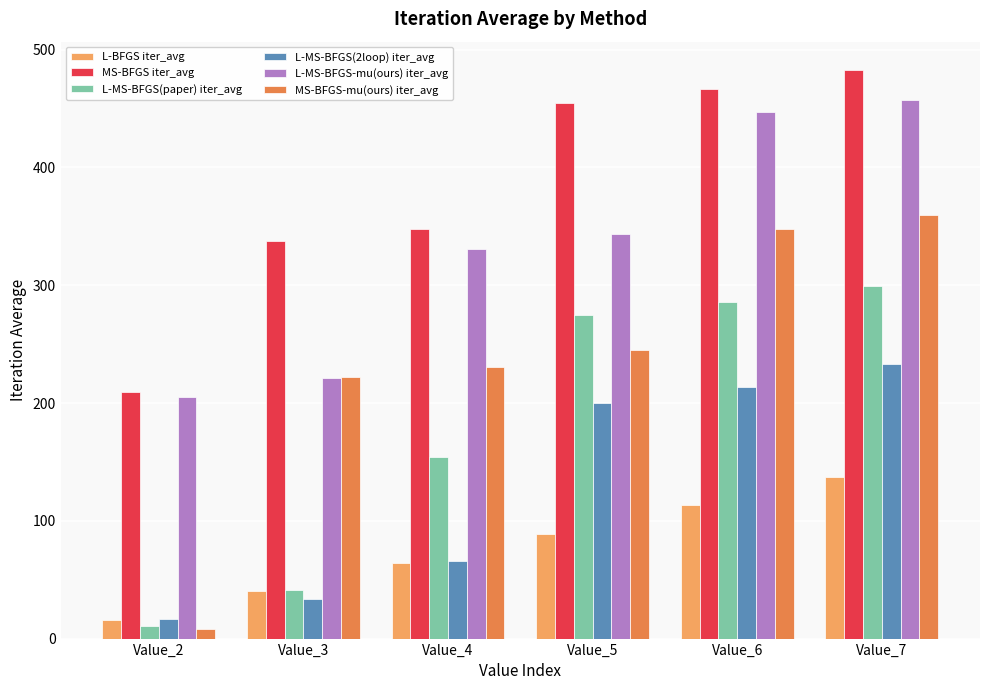

At which label does L-BFGS iter_avg first exceed 88?

Value_5